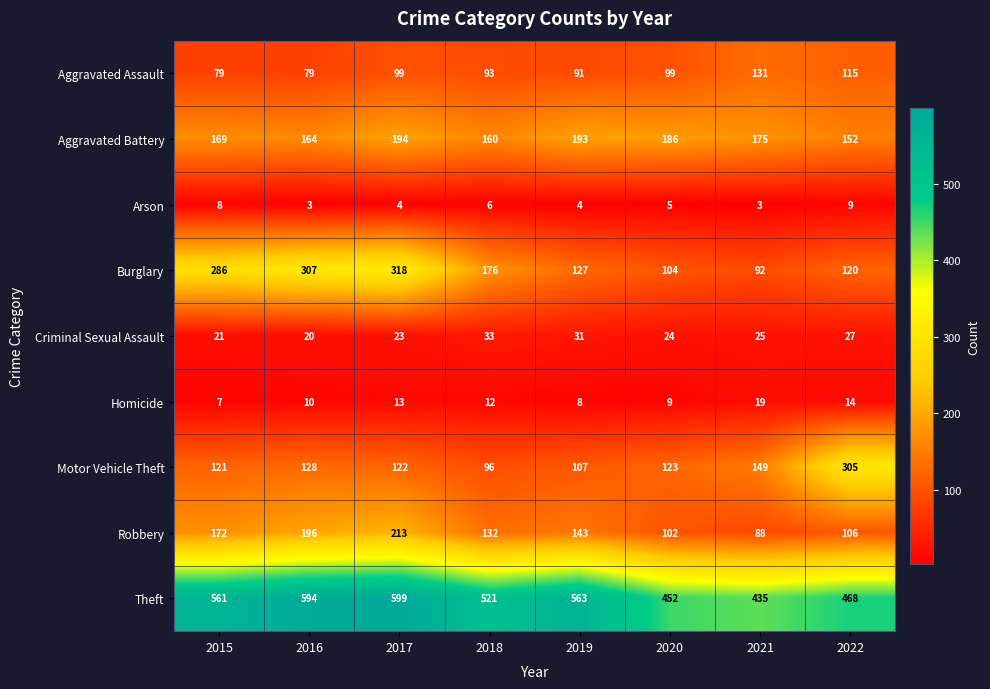

True or false: Aggravated Battery has a value of 152 at 2022.

True